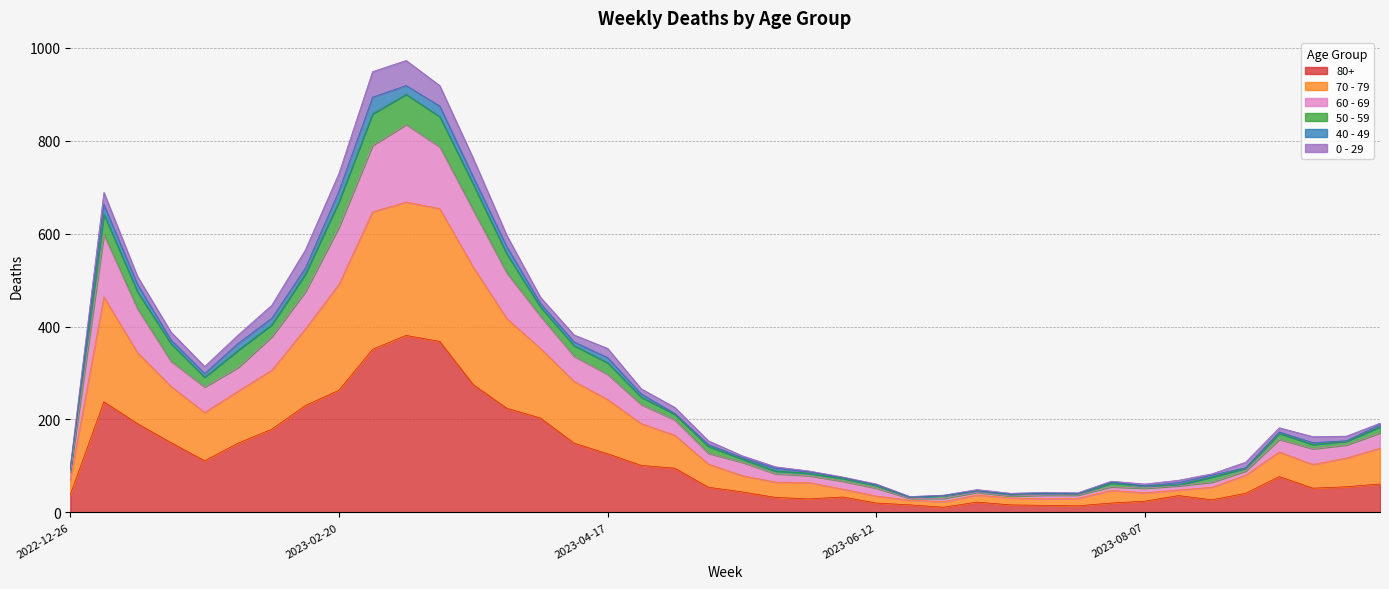

What is the value of the 80+ point at the 37th from the left?

77